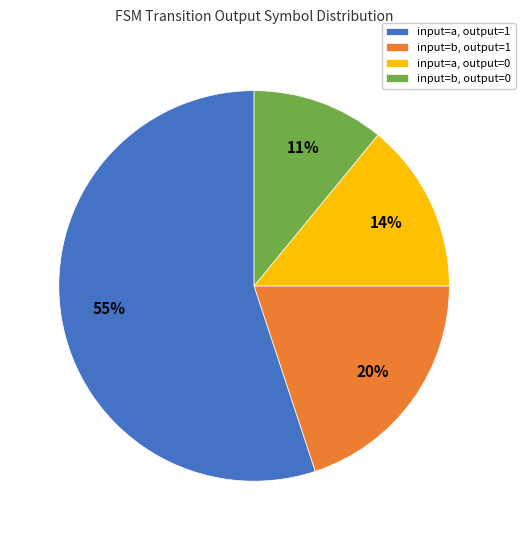

Which slice represents more than half of the pie?

input=a, output=1